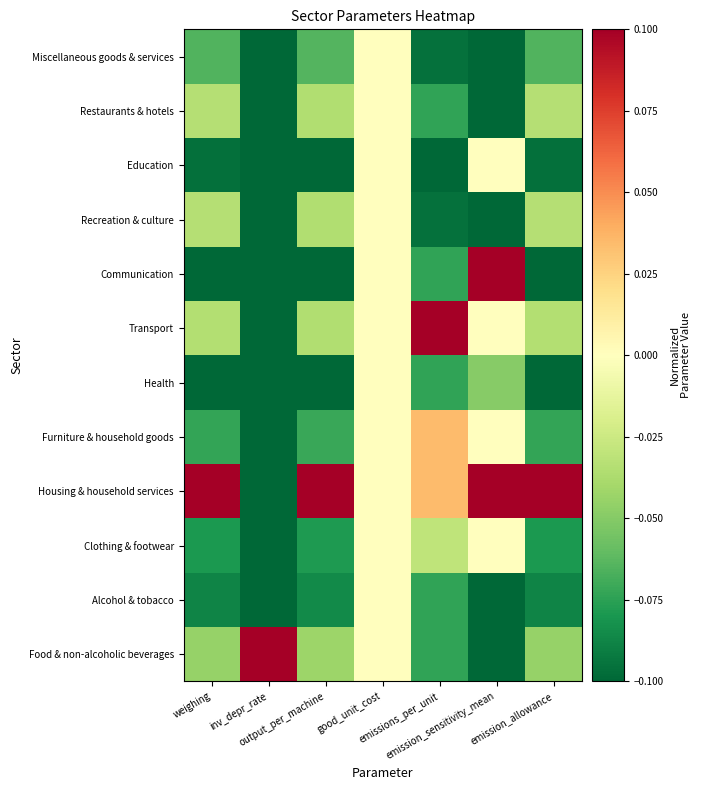

Reading right to left, list all the values displayed in this chart.

Food & non-alcoholic beverages: emission_allowance=-0.0	emission_sensitivity_mean=-0.1	emissions_per_unit=-0.1	good_unit_cost=0.0	output_per_machine=-0.0	inv_depr_rate=0.1	weighing=-0.0
Alcohol & tobacco: emission_allowance=-0.1	emission_sensitivity_mean=-0.1	emissions_per_unit=-0.1	good_unit_cost=0.0	output_per_machine=-0.1	inv_depr_rate=-0.1	weighing=-0.1
Clothing & footwear: emission_allowance=-0.1	emission_sensitivity_mean=0.0	emissions_per_unit=-0.0	good_unit_cost=0.0	output_per_machine=-0.1	inv_depr_rate=-0.1	weighing=-0.1
Housing & household services: emission_allowance=0.1	emission_sensitivity_mean=0.1	emissions_per_unit=0.0	good_unit_cost=0.0	output_per_machine=0.1	inv_depr_rate=-0.1	weighing=0.1
Furniture & household goods: emission_allowance=-0.1	emission_sensitivity_mean=0.0	emissions_per_unit=0.0	good_unit_cost=0.0	output_per_machine=-0.1	inv_depr_rate=-0.1	weighing=-0.1
Health: emission_allowance=-0.1	emission_sensitivity_mean=-0.1	emissions_per_unit=-0.1	good_unit_cost=0.0	output_per_machine=-0.1	inv_depr_rate=-0.1	weighing=-0.1
Transport: emission_allowance=-0.0	emission_sensitivity_mean=0.0	emissions_per_unit=0.1	good_unit_cost=0.0	output_per_machine=-0.0	inv_depr_rate=-0.1	weighing=-0.0
Communication: emission_allowance=-0.1	emission_sensitivity_mean=0.1	emissions_per_unit=-0.1	good_unit_cost=0.0	output_per_machine=-0.1	inv_depr_rate=-0.1	weighing=-0.1
Recreation & culture: emission_allowance=-0.0	emission_sensitivity_mean=-0.1	emissions_per_unit=-0.1	good_unit_cost=0.0	output_per_machine=-0.0	inv_depr_rate=-0.1	weighing=-0.0
Education: emission_allowance=-0.1	emission_sensitivity_mean=0.0	emissions_per_unit=-0.1	good_unit_cost=0.0	output_per_machine=-0.1	inv_depr_rate=-0.1	weighing=-0.1
Restaurants & hotels: emission_allowance=-0.0	emission_sensitivity_mean=-0.1	emissions_per_unit=-0.1	good_unit_cost=0.0	output_per_machine=-0.0	inv_depr_rate=-0.1	weighing=-0.0
Miscellaneous goods & services: emission_allowance=-0.1	emission_sensitivity_mean=-0.1	emissions_per_unit=-0.1	good_unit_cost=0.0	output_per_machine=-0.1	inv_depr_rate=-0.1	weighing=-0.1